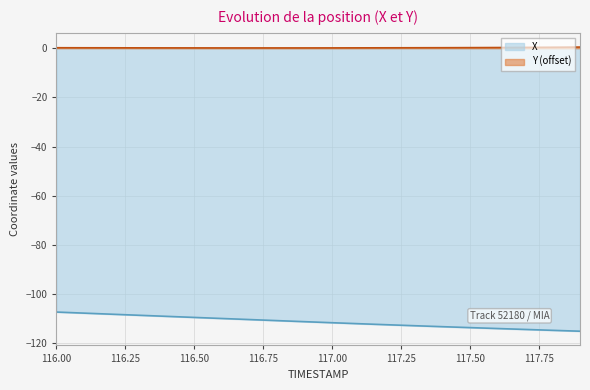

The value of Y at 116.3 is 0.2. True or false?

True